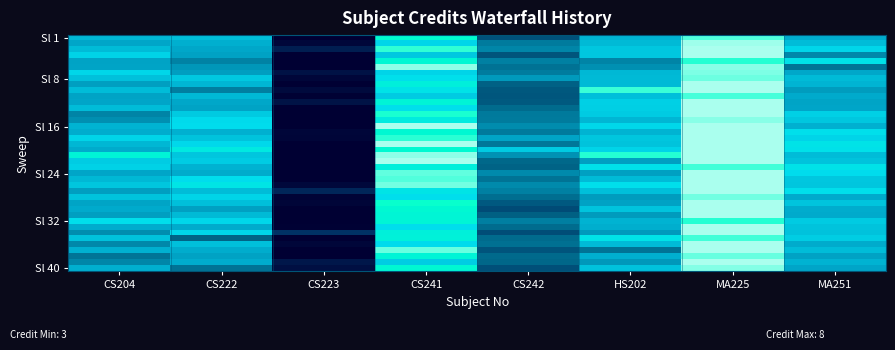

Which category has the lowest value across all series?

CS223